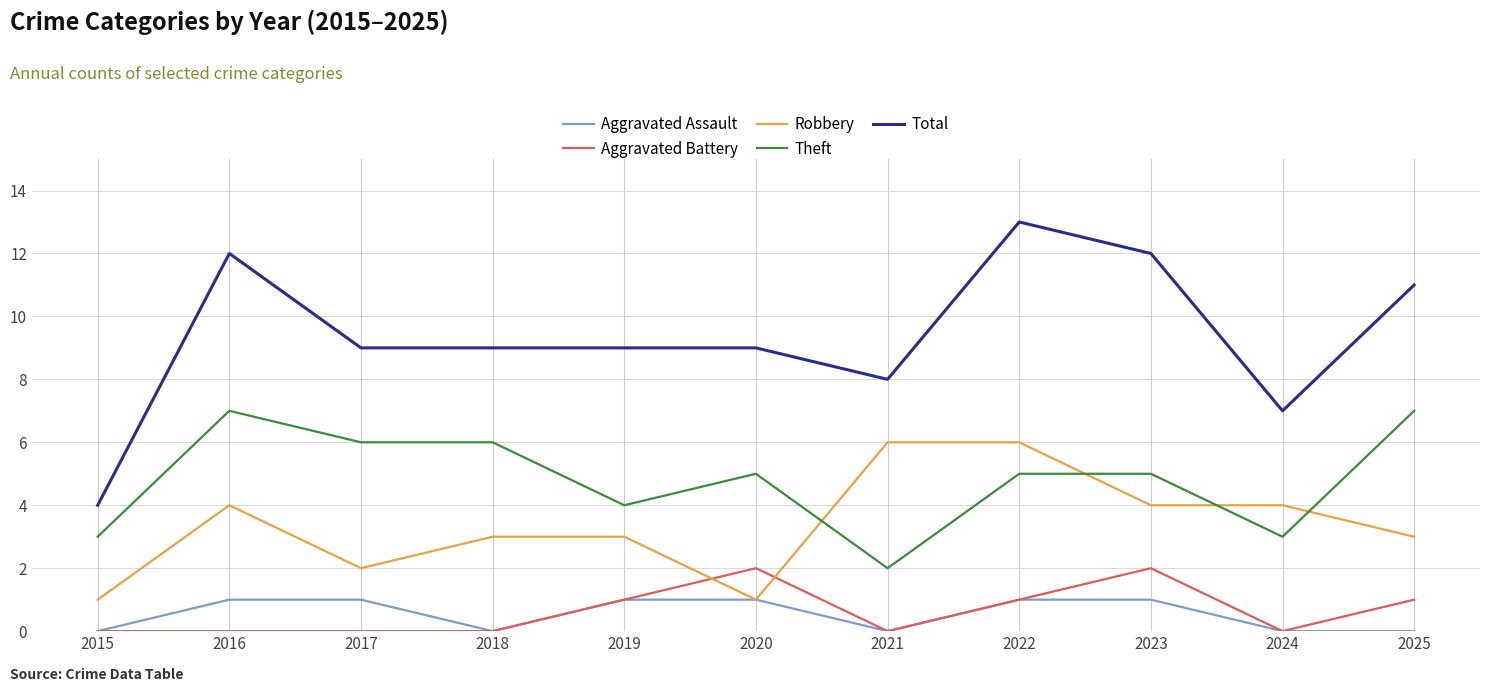

What are all the series names shown in the legend?

Aggravated Assault, Aggravated Battery, Robbery, Theft, Total